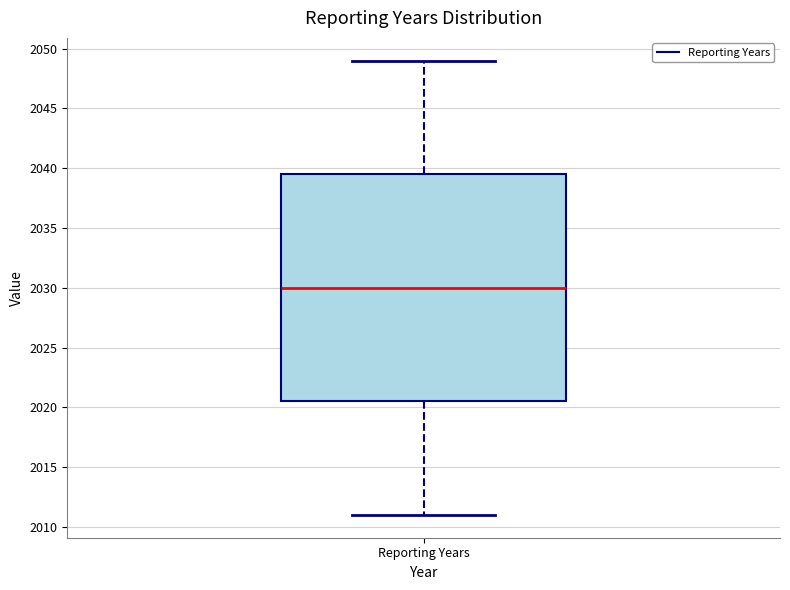

Read this box plot against the y-axis: the position of the median line, the range covered by the box, and the ends of both whiskers. The values are not printed on the chart, so give them approximately, as read against the axis.

median 2030.0, box 2020.5 to 2039.5, whiskers 2011.0 to 2049.0